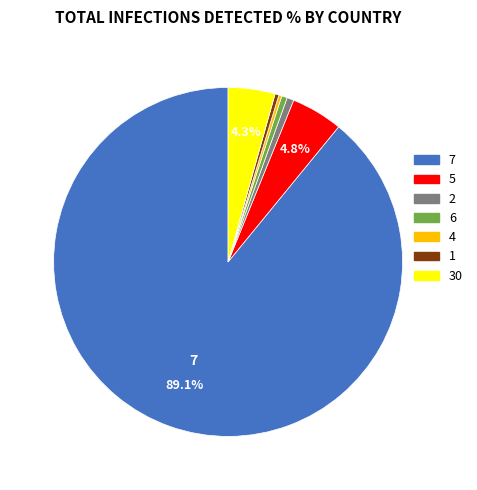

Which has a higher value, 7 or 6?

7